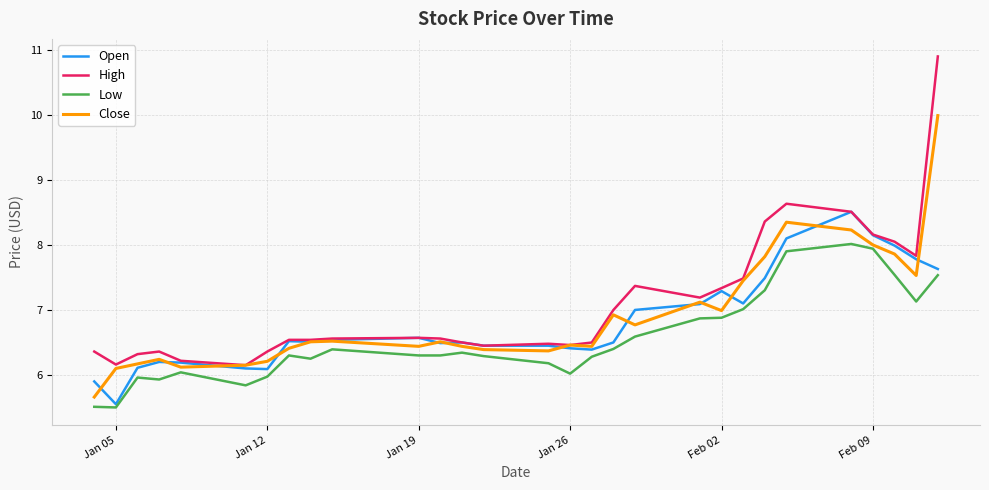

True or false: Low and High intersect in this chart.

False